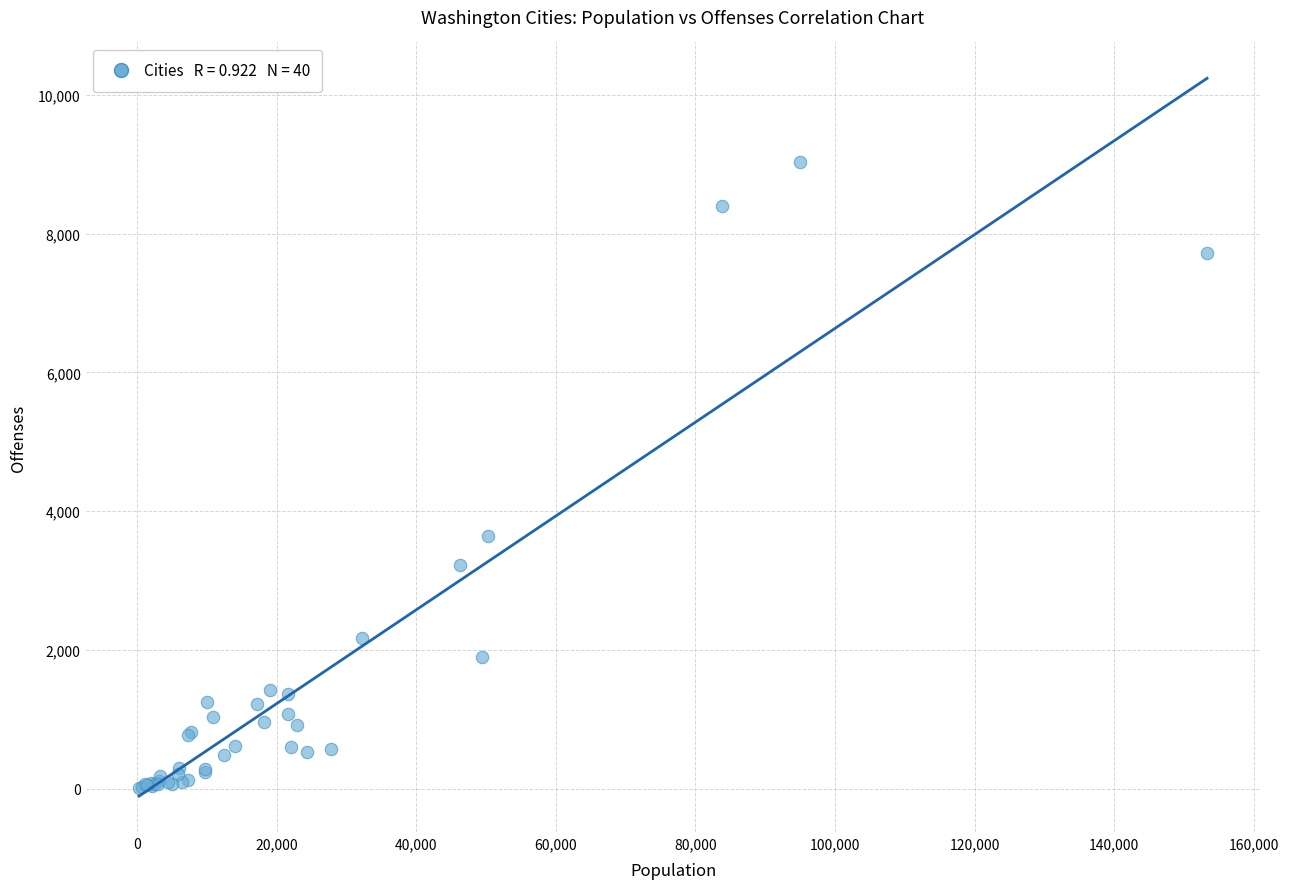

What Y value in the scatter plot is closest to 4520?

3646